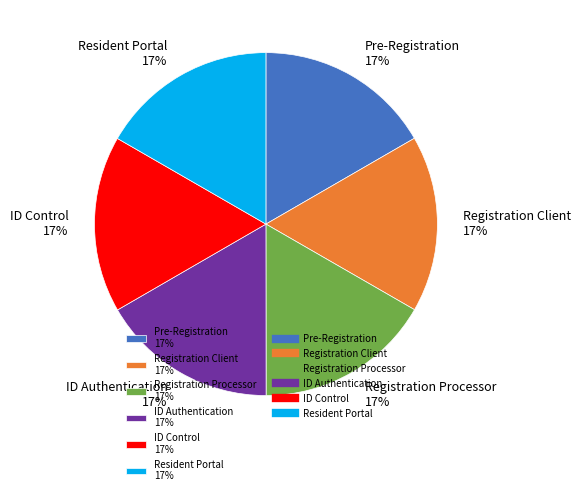

True or false: Resident Portal accounts for 17% of the total.

True